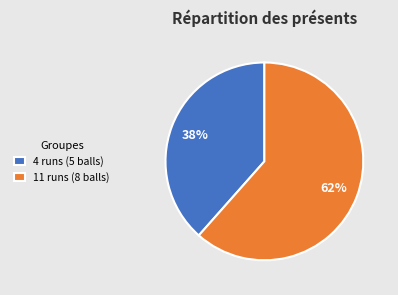

Is the sum of 11 runs (8 balls) and 4 runs (5 balls) greater than half?

Yes